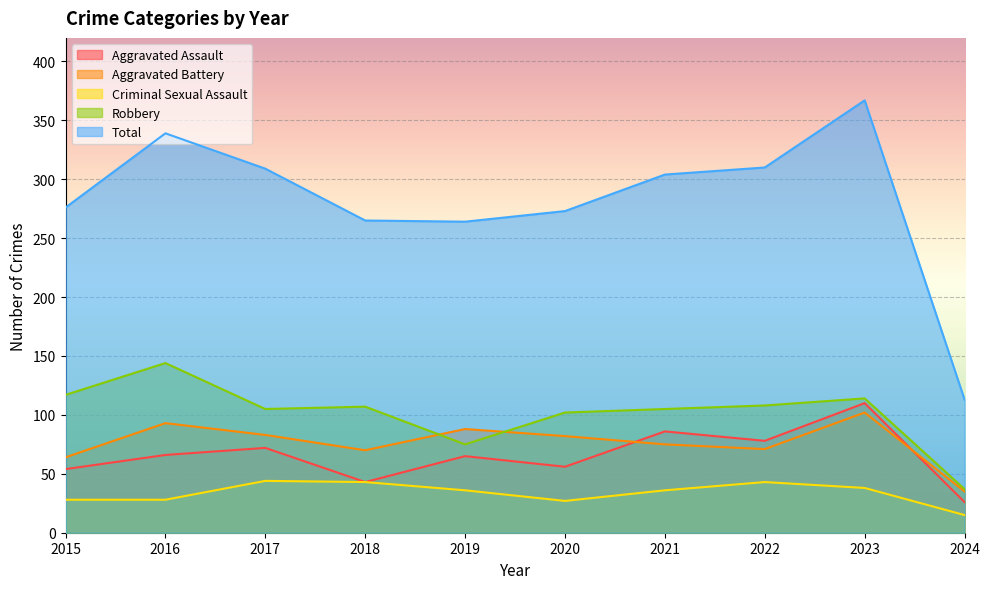

How many categories are shown in the chart?

10